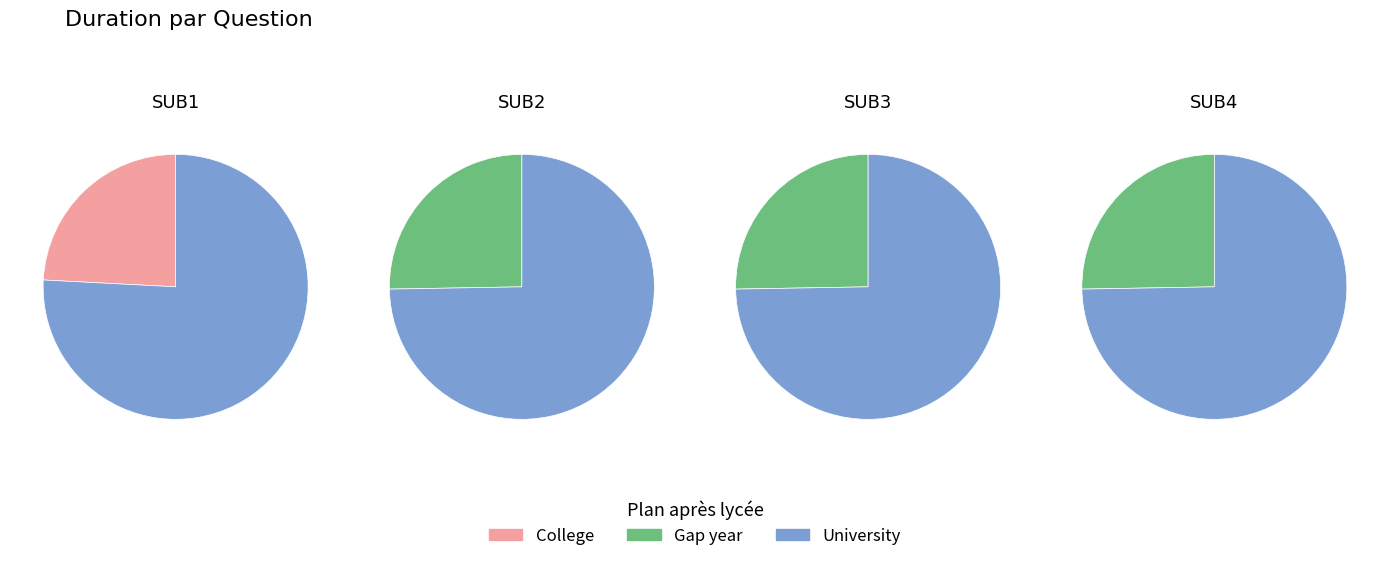

Is the sum of SUB3 and SUB1 greater than half?

No